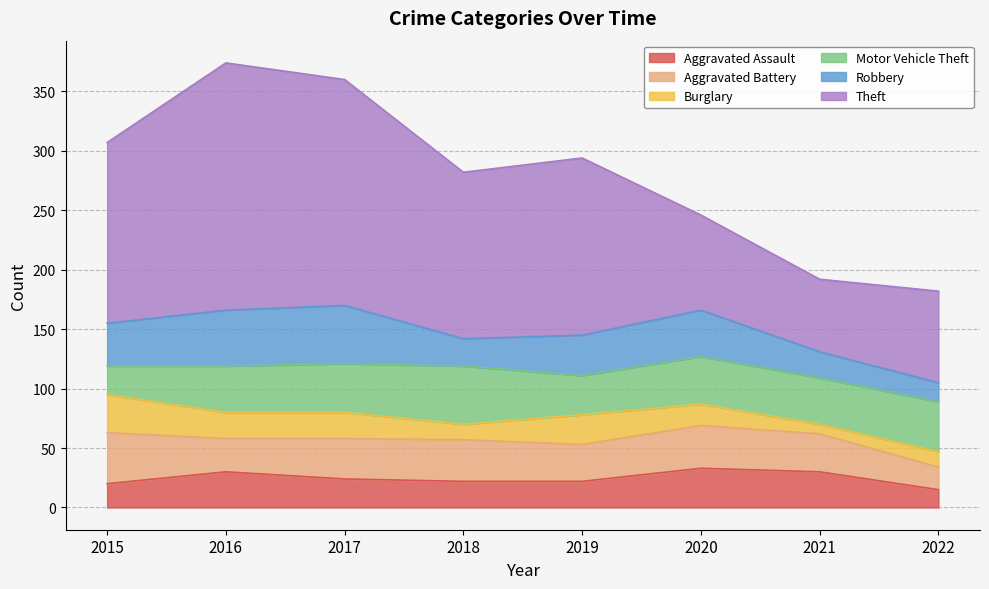

List the labels in order of Aggravated Assault value, smallest first.

2022, 2015, 2018, 2019, 2017, 2016, 2021, 2020